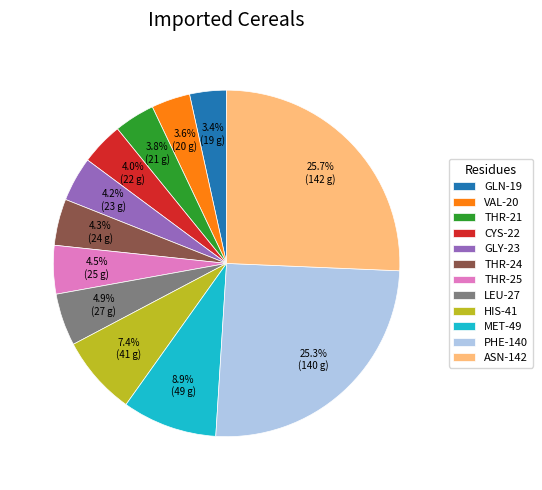

Approximately how many times larger is the value at PHE-140 compared to LEU-27?

5.2